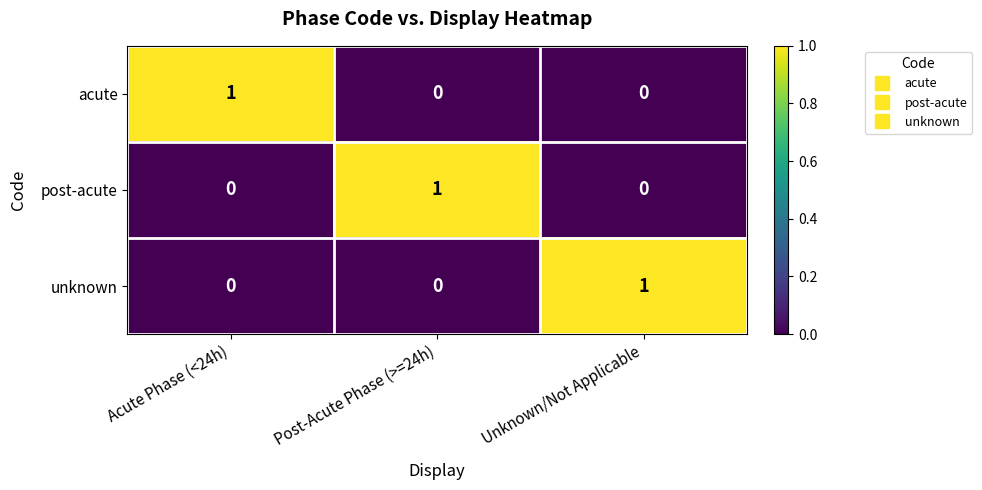

Is it true that post-acute equals 1 at Post-Acute Phase (>=24h)?

True